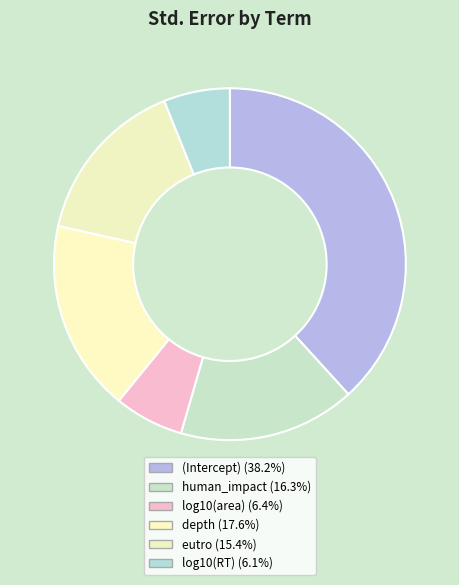

True or false: log10(area) accounts for 1% of the total.

False